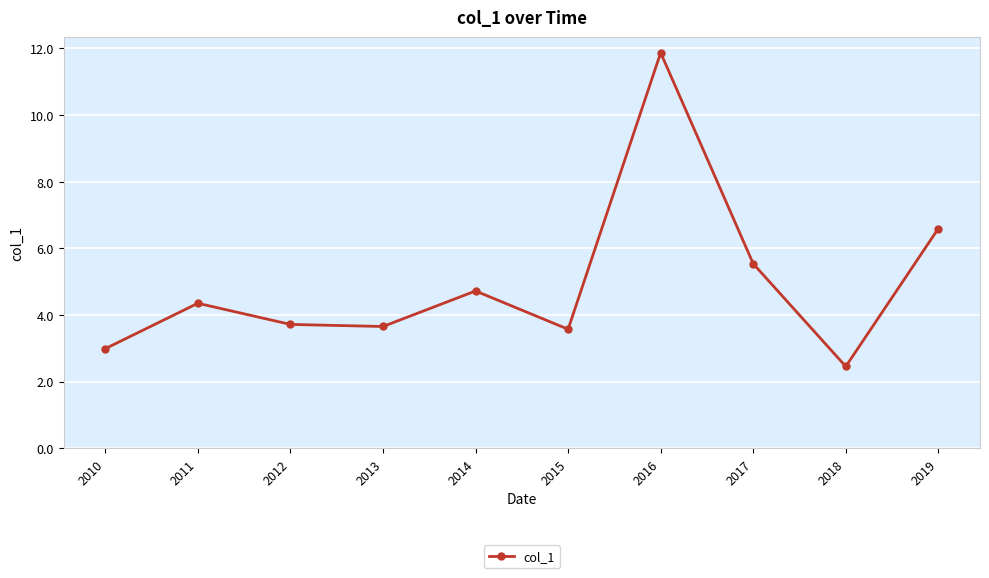

What is the value of the 1st point from the left?

3.0